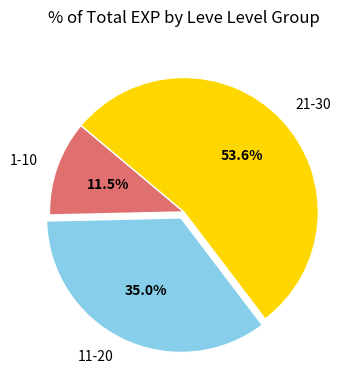

Which slice is the smallest?

1-10